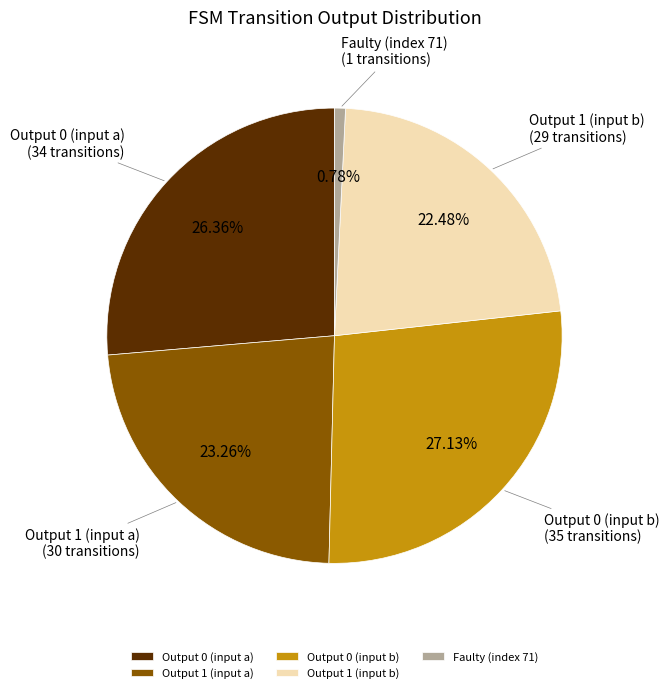

Does Faulty (index 71) account for over 50% of the chart?

No